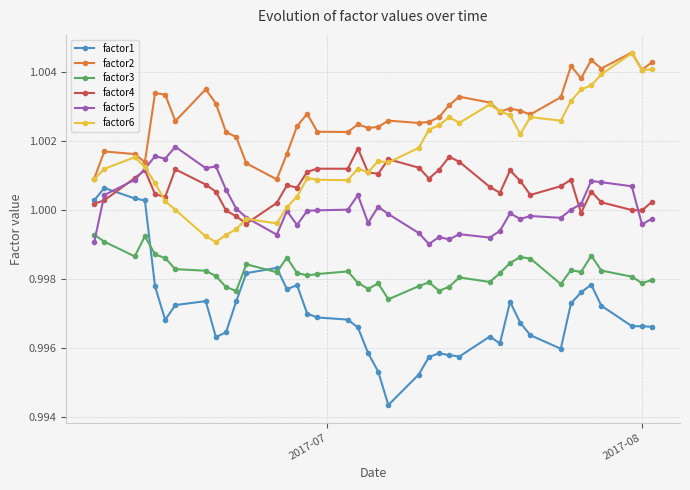

Which series has the largest total across all categories?

factor2